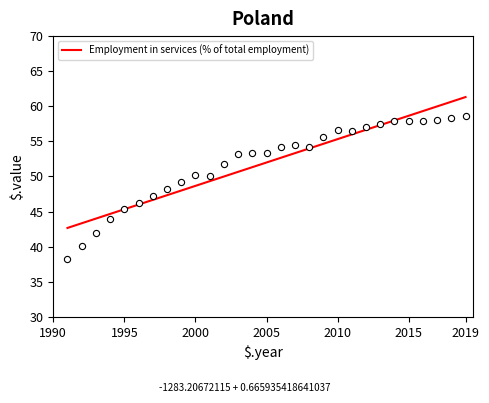

Between 2016 and 1996, which is larger?

2016